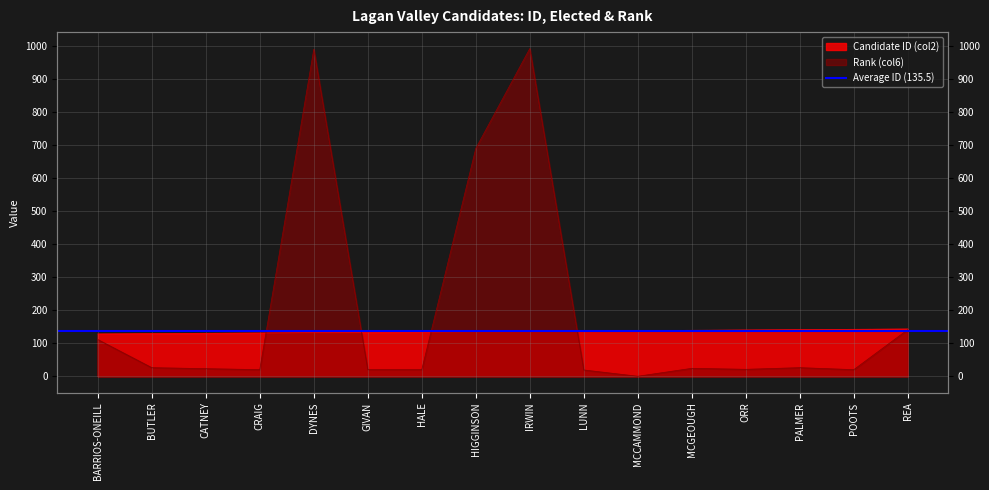

What is the greatest value displayed?

991